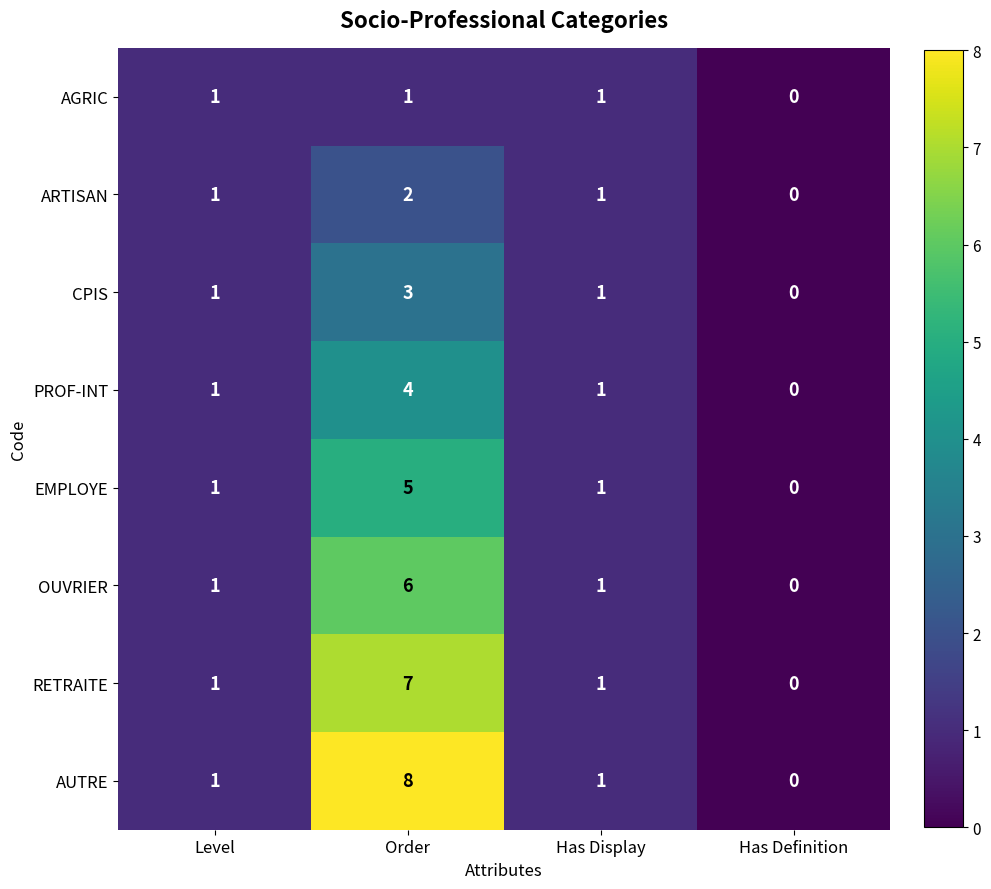

What is the difference between the OUVRIER values at Order and Has Display?

5